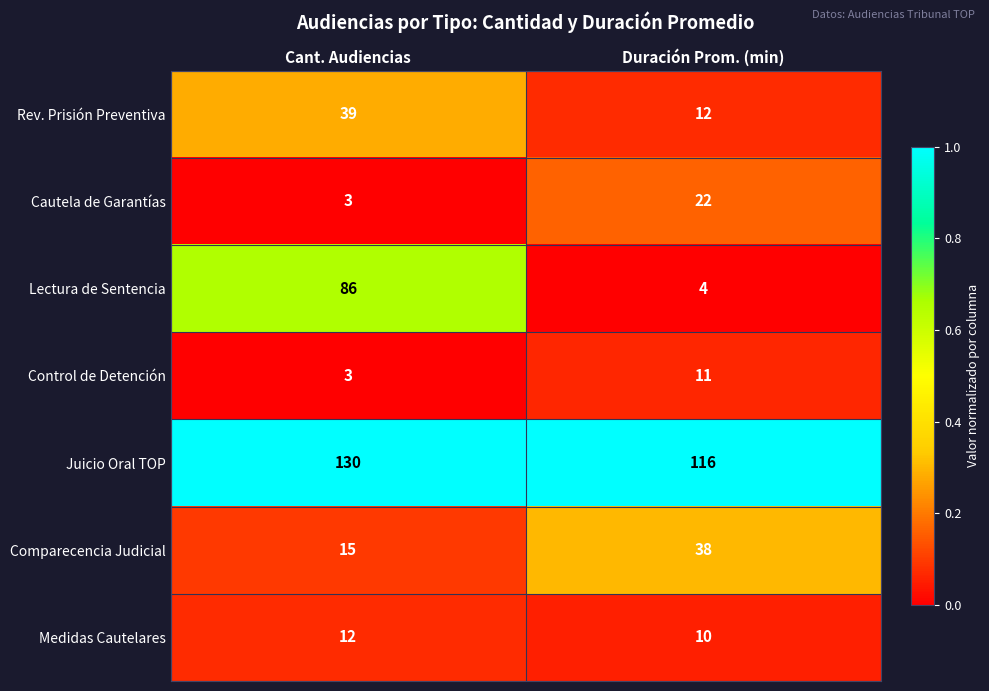

The Cautela de Garantías series shows 22 at Duración Prom. (min). True or false?

True